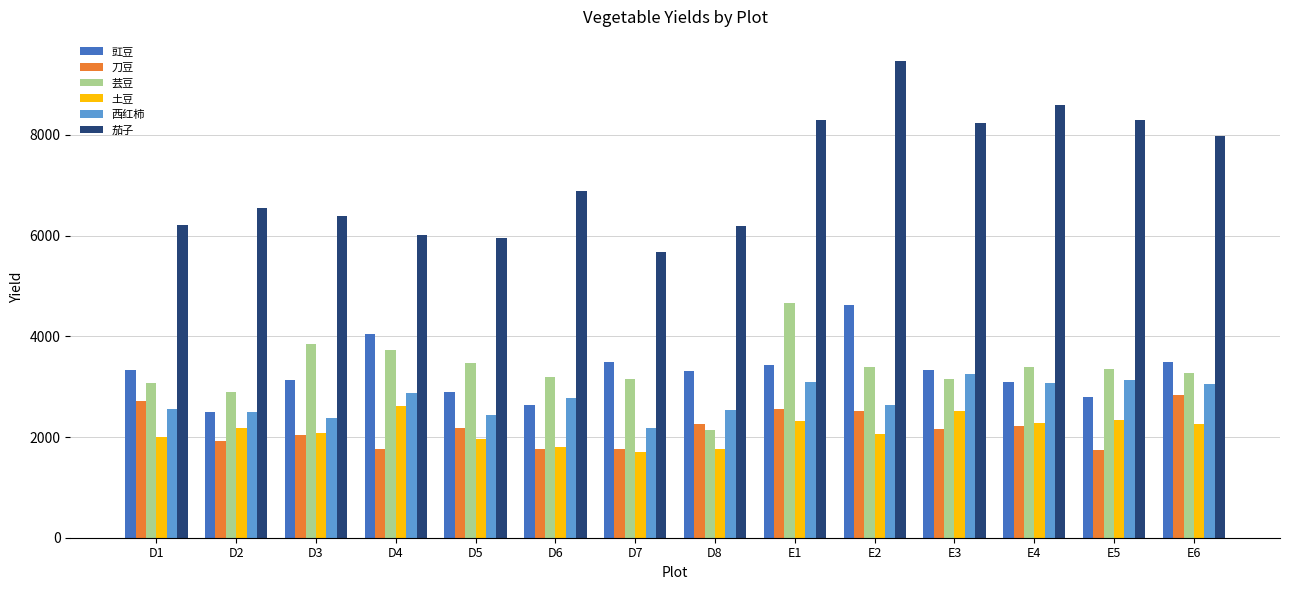

What is the maximum value for 刀豆?

2830.9